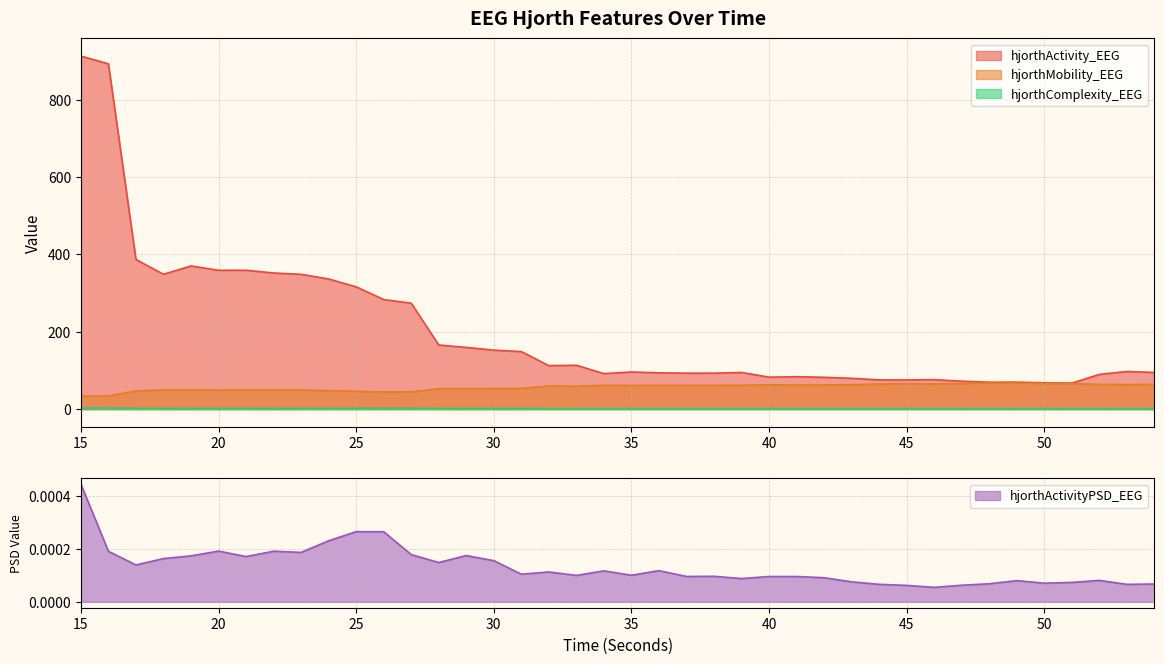

What is the greatest value displayed?

912.4